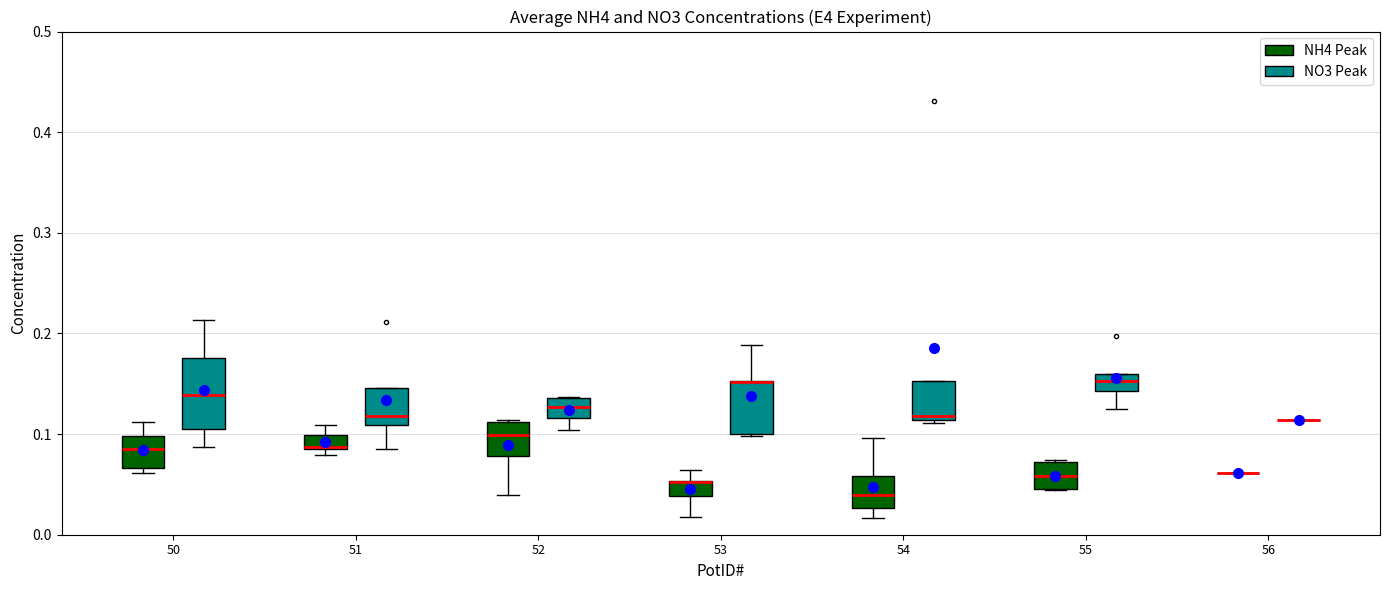

Where does the median line of the box for 50 (NH4 Peak) sit on the y-axis? The values are not printed on the chart, so give them approximately, as read against the axis.

0.09